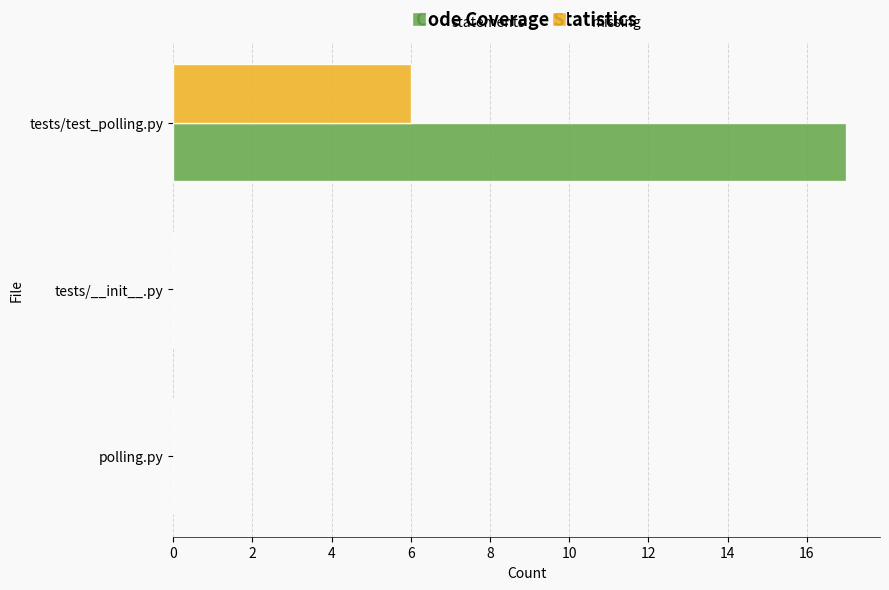

What are all the series names shown in the legend?

statements, missing